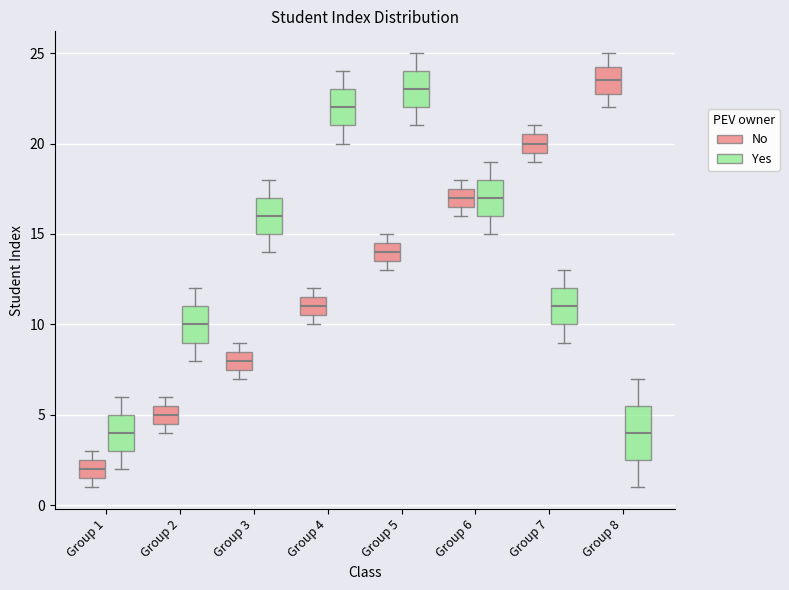

Reading left to right, transcribe this box plot: for each box, give where its median line is, the range the box spans, and where its two whiskers end, as read against the y-axis. The values are not printed on the chart, so give them approximately, as read against the axis.

Group 1 (No): median 2.0, box 1.5 to 2.5, whiskers 1.0 to 3.0
Group 1 (Yes): median 4.0, box 3.0 to 5.0, whiskers 2.0 to 6.0
Group 2 (No): median 5.0, box 4.5 to 5.5, whiskers 4.0 to 6.0
Group 2 (Yes): median 10.0, box 9.0 to 11.0, whiskers 8.0 to 12.0
Group 3 (No): median 8.0, box 7.5 to 8.5, whiskers 7.0 to 9.0
Group 3 (Yes): median 16.0, box 15.0 to 17.0, whiskers 14.0 to 18.0
Group 4 (No): median 11.0, box 10.5 to 11.5, whiskers 10.0 to 12.0
Group 4 (Yes): median 22.0, box 21.0 to 23.0, whiskers 20.0 to 24.0
Group 5 (No): median 14.0, box 13.5 to 14.5, whiskers 13.0 to 15.0
Group 5 (Yes): median 23.0, box 22.0 to 24.0, whiskers 21.0 to 25.0
Group 6 (No): median 17.0, box 16.5 to 17.5, whiskers 16.0 to 18.0
Group 6 (Yes): median 17.0, box 16.0 to 18.0, whiskers 15.0 to 19.0
Group 7 (No): median 20.0, box 19.5 to 20.5, whiskers 19.0 to 21.0
Group 7 (Yes): median 11.0, box 10.0 to 12.0, whiskers 9.0 to 13.0
Group 8 (No): median 23.5, box 23.0 to 24.5, whiskers 22.0 to 25.0
Group 8 (Yes): median 4.0, box 2.5 to 5.5, whiskers 1.0 to 7.0